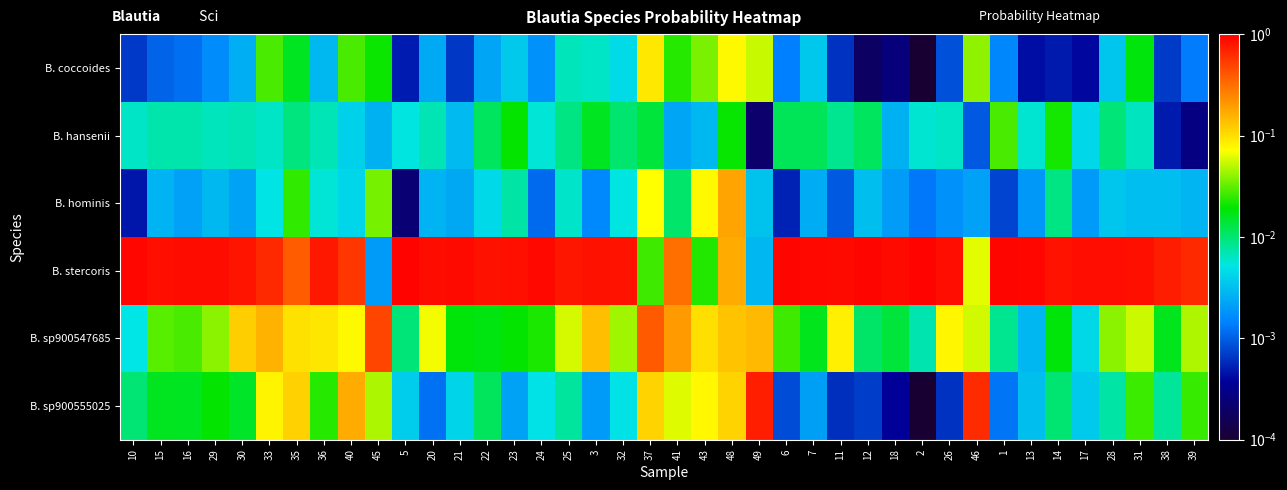

At how many categories does at least one series exceed 0?

40